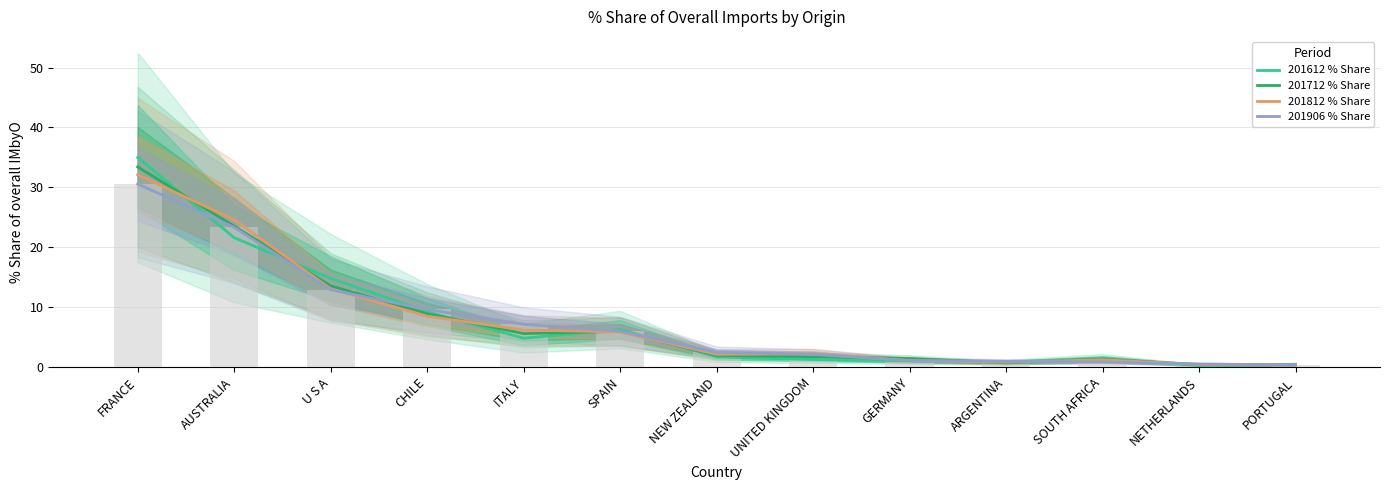

What is the label of the 5th bar from the right?

GERMANY